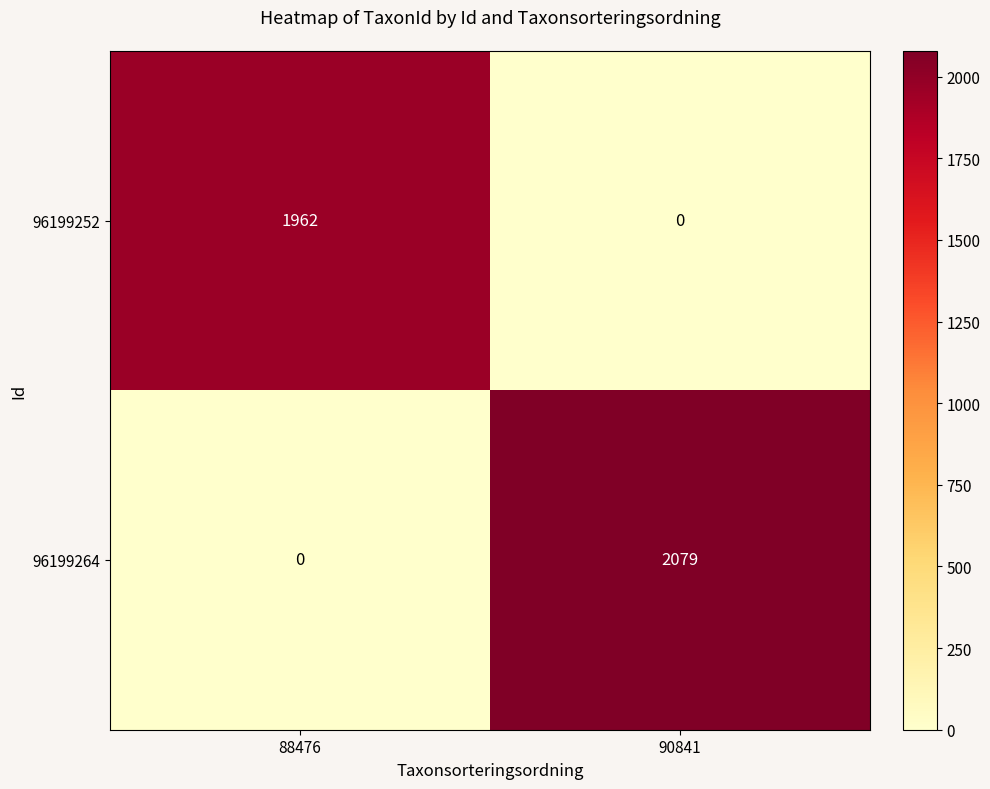

Reading right to left, extract all data points from this chart.

96199252: 0	1962
96199264: 2079	0